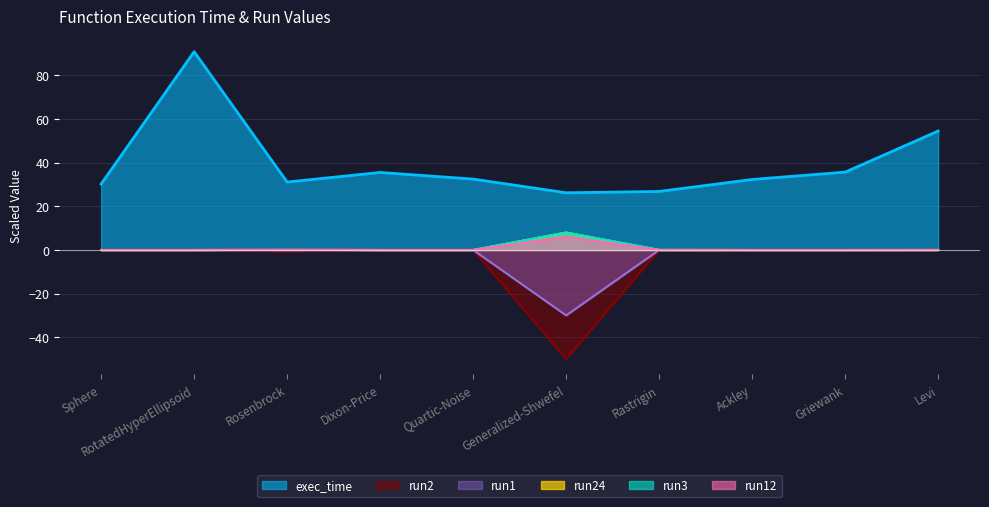

True or false: run2 and run3 intersect in this chart.

False